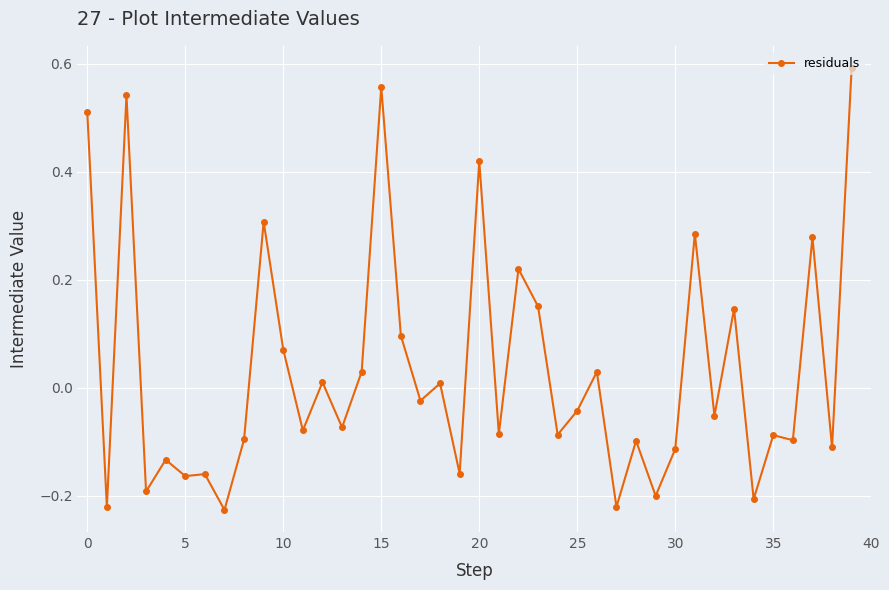

What is the difference between the maximum and second lowest values?

0.8